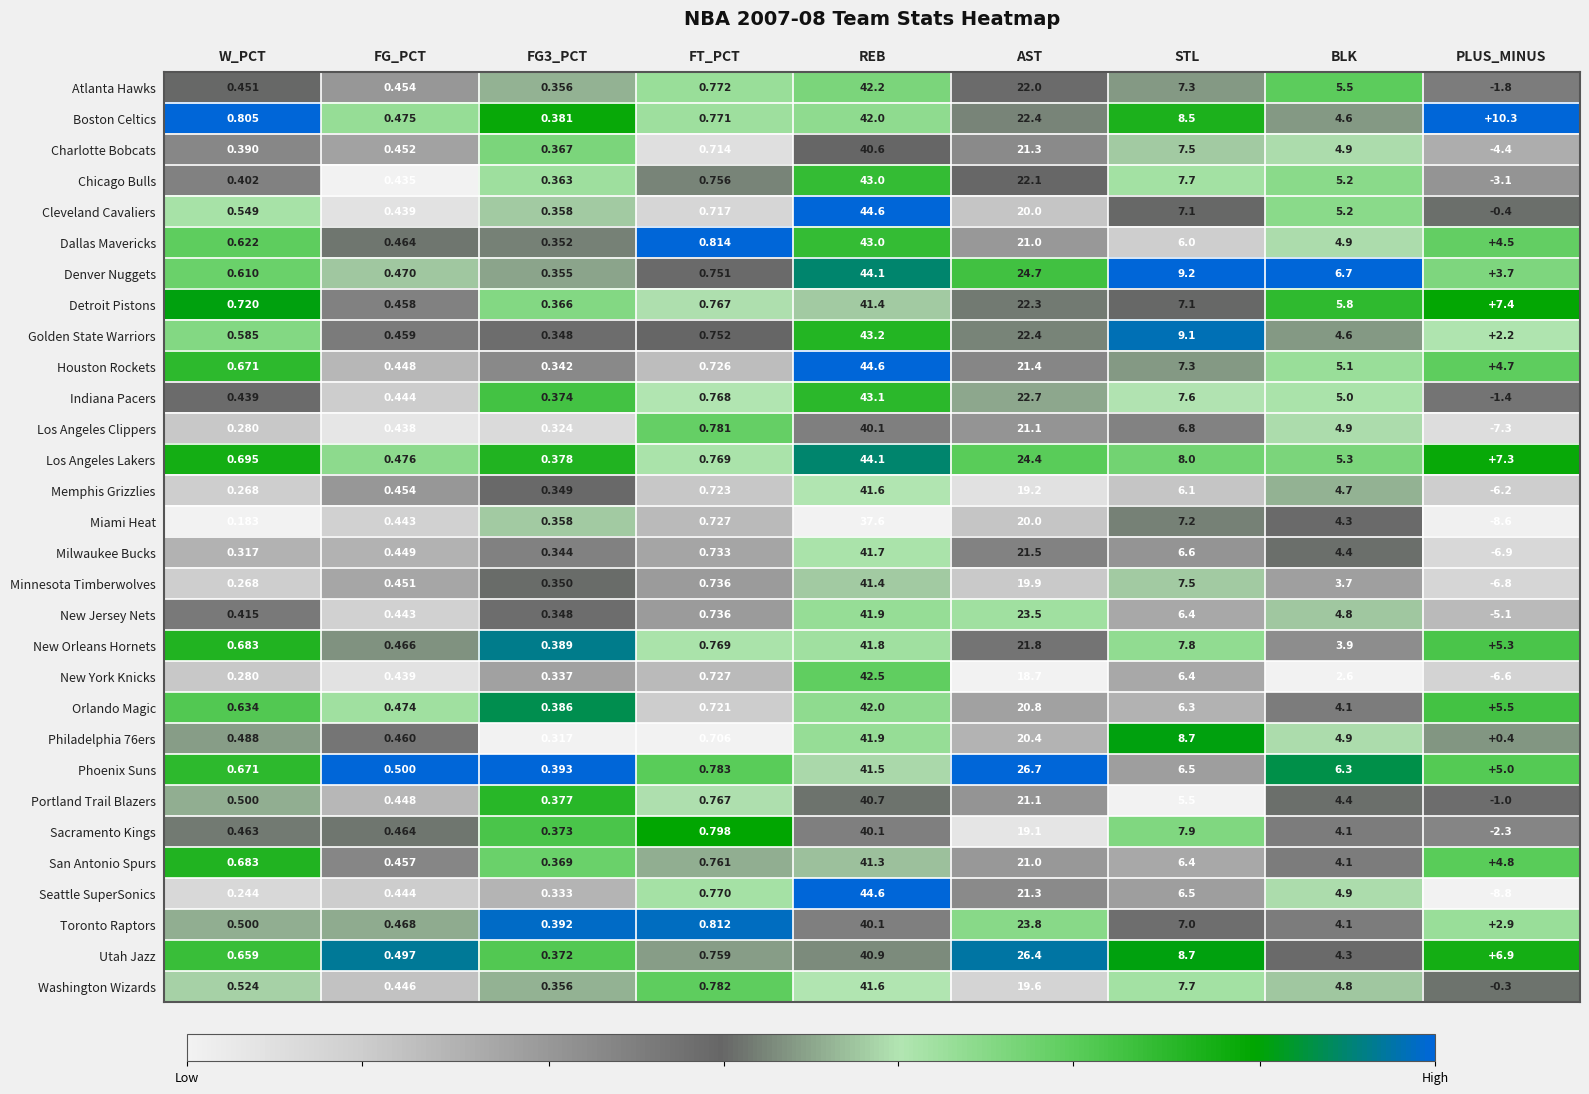

Which series has the largest range (max minus min)?

Seattle SuperSonics